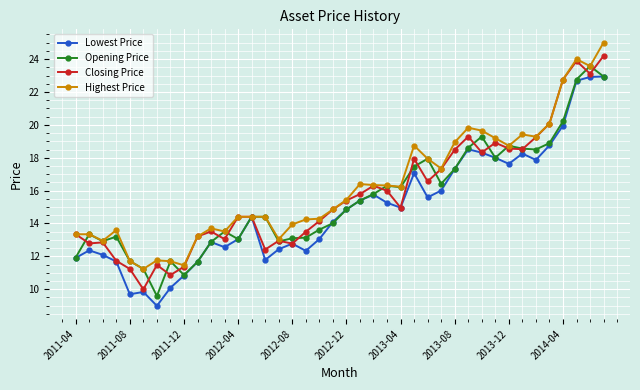

How many data points in Closing Price are less than 14?

16